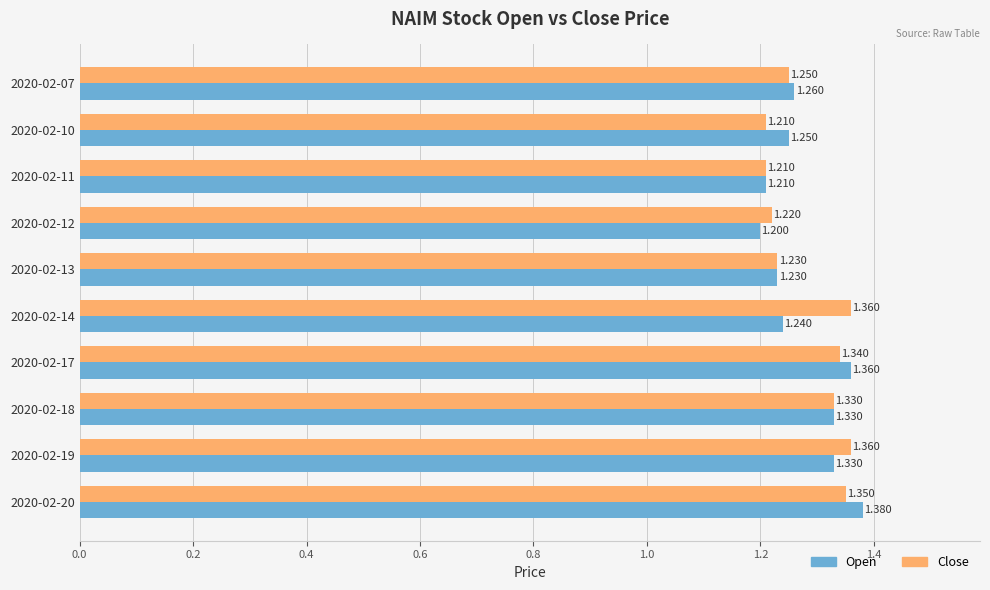

Between 2020-02-11 and 2020-02-20, which series saw the biggest shift?

Open